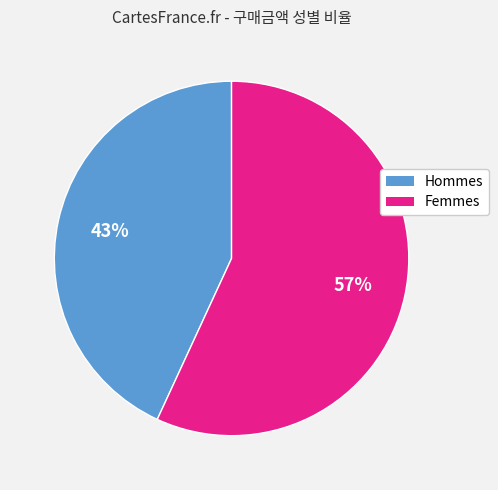

Is there any slice that represents more than half of the pie?

Yes